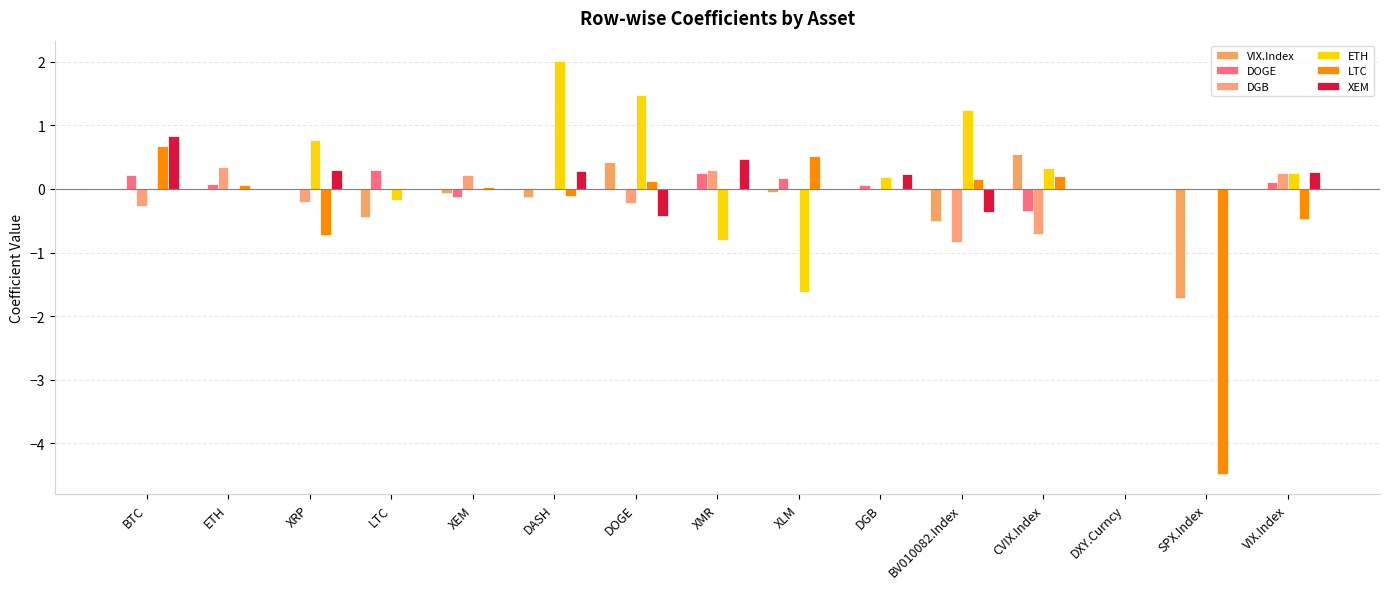

True or false: LTC has a value of -0.5 at VIX.Index.

True